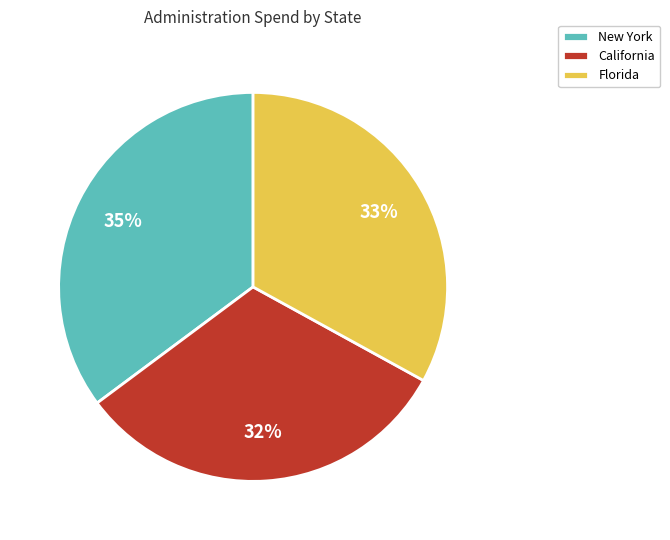

Is there any slice that represents more than half of the pie?

No